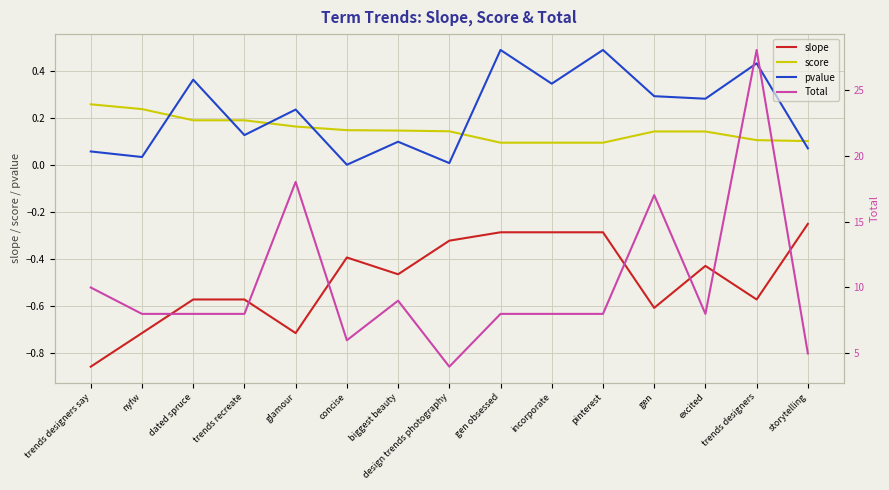

True or false: score has a value of 0.1 at trends designers say.

False